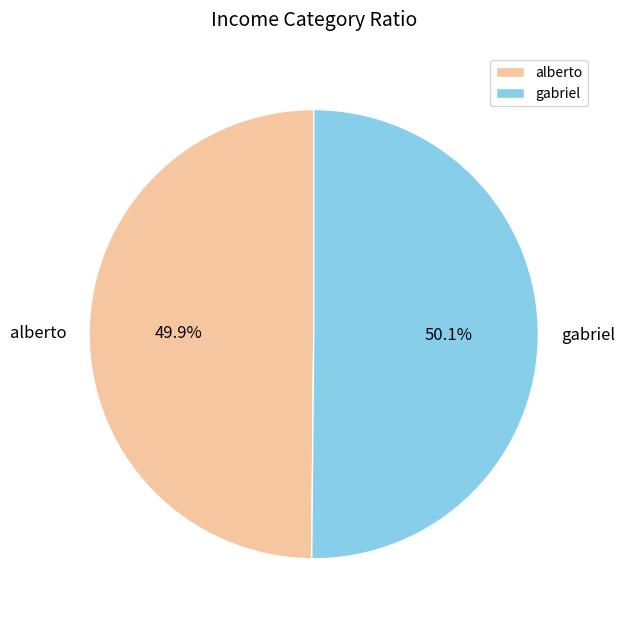

What is the ratio of the value at gabriel to the value at alberto?

1.0